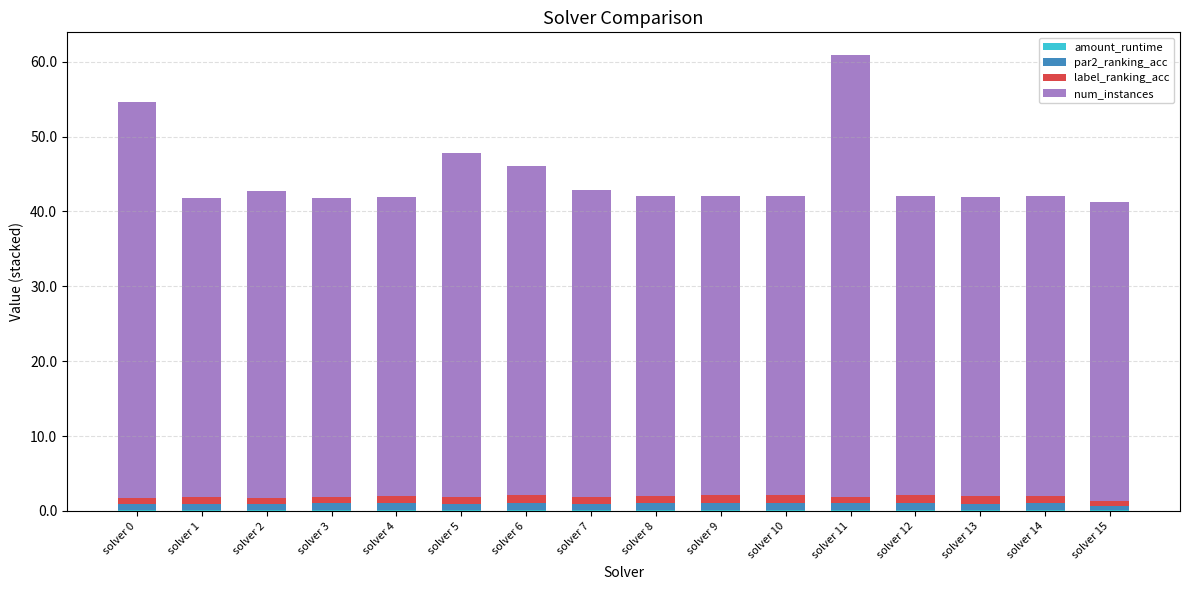

At which category is the sum across all series the highest?

solver 11